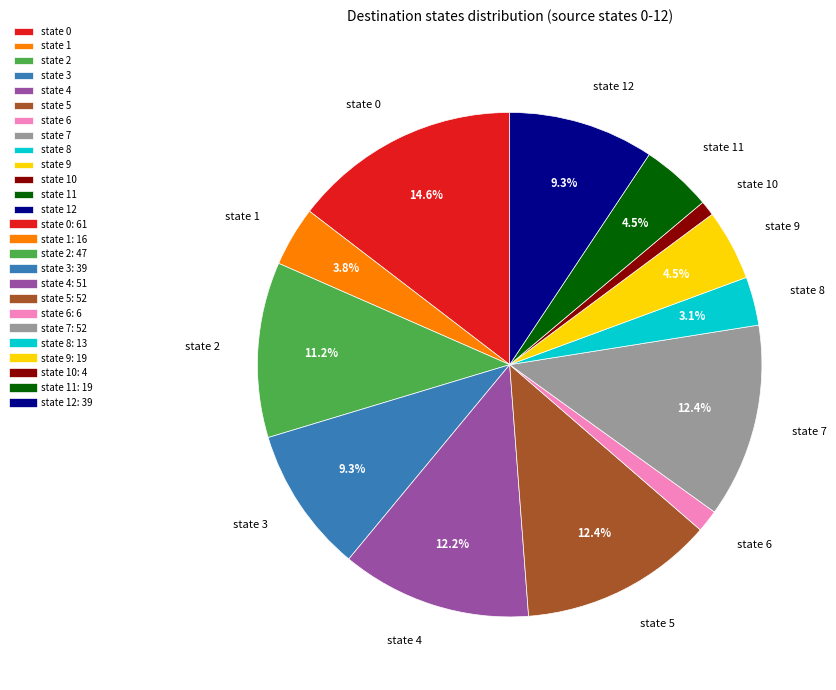

What portion of the pie excludes state 4?

87.8%